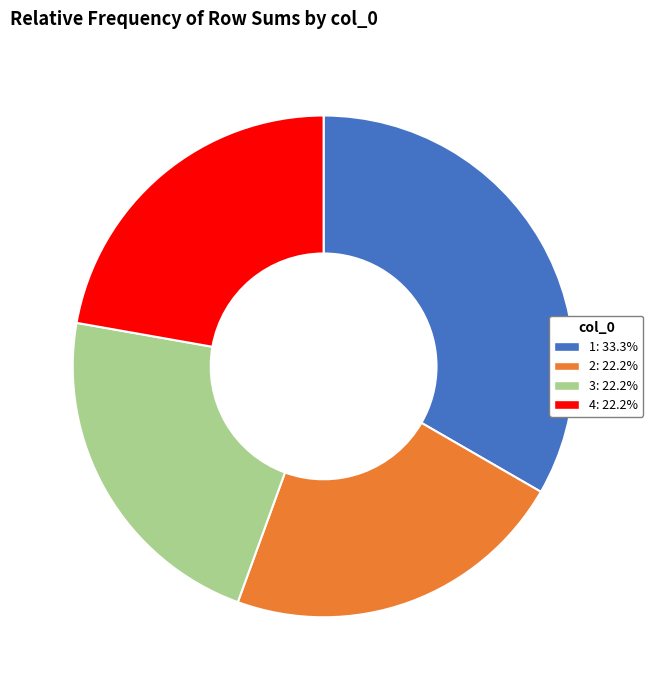

Does any single category account for the majority?

No